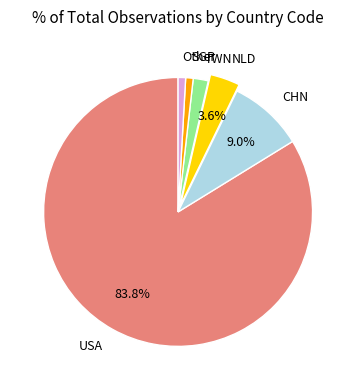

To the nearest percent, what is the difference between the CHN and NLD slice percentages?

5%